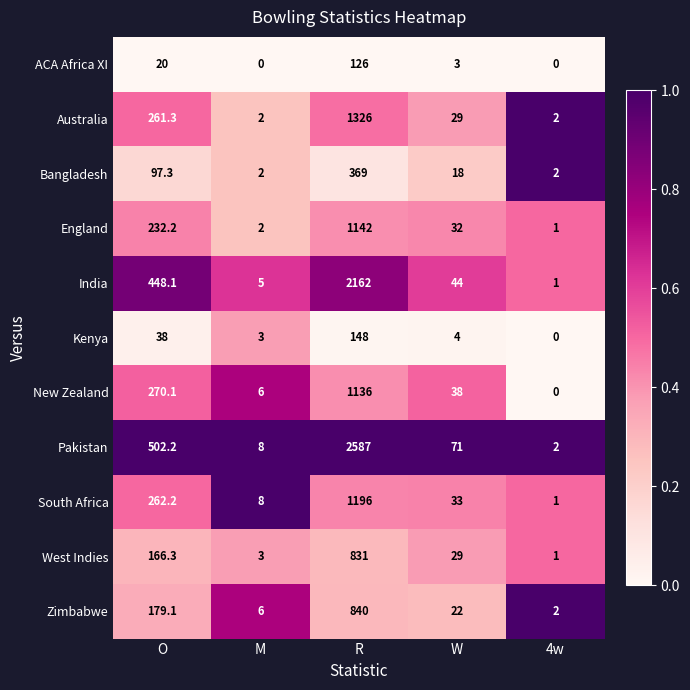

What is the sum of all India values?

2660.1